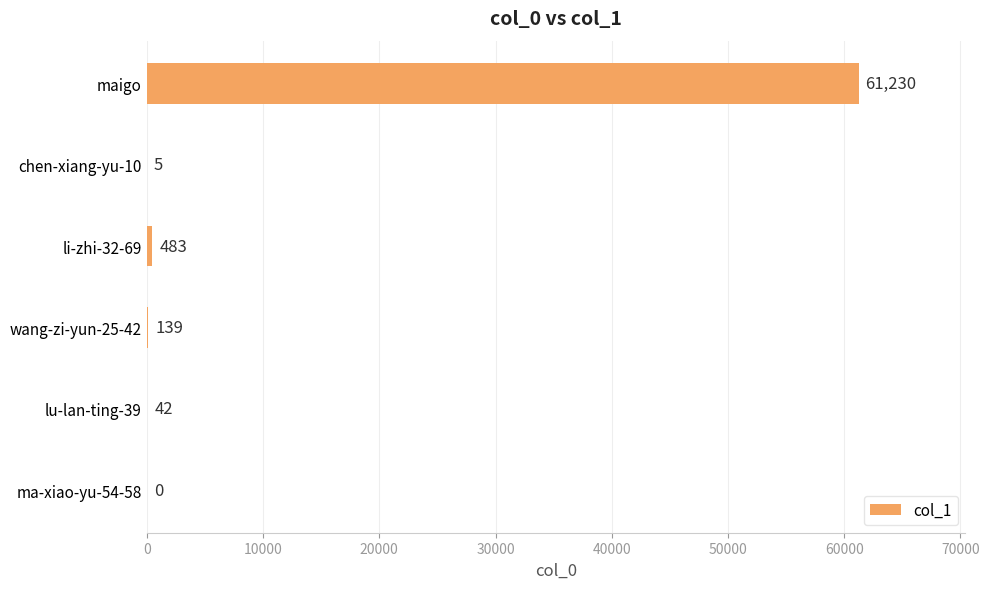

What is the greatest value displayed?

61230